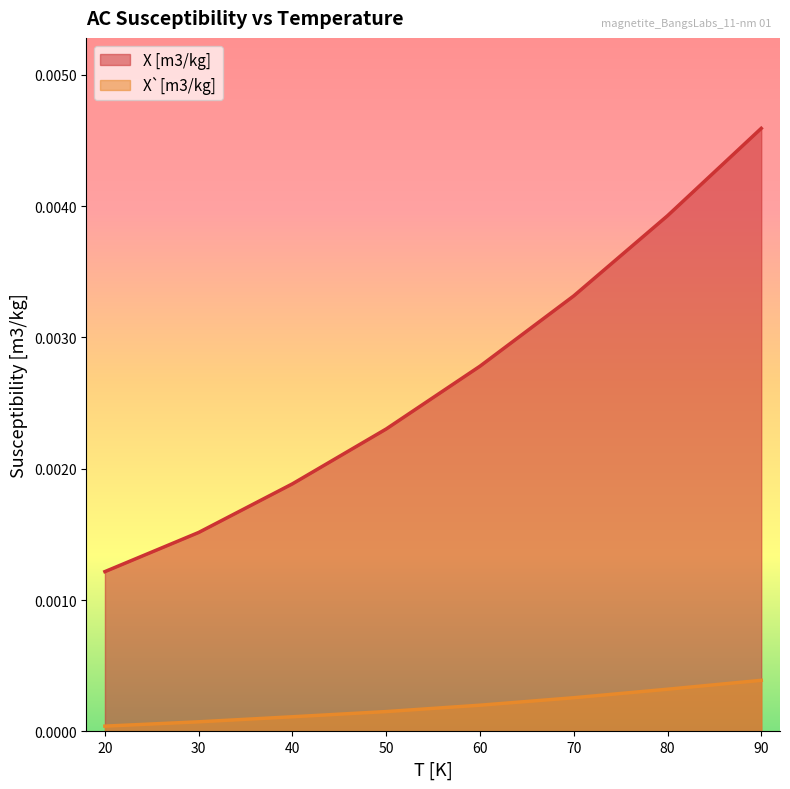

True or false: X [m3/kg] and X`[m3/kg] cross at least once.

False